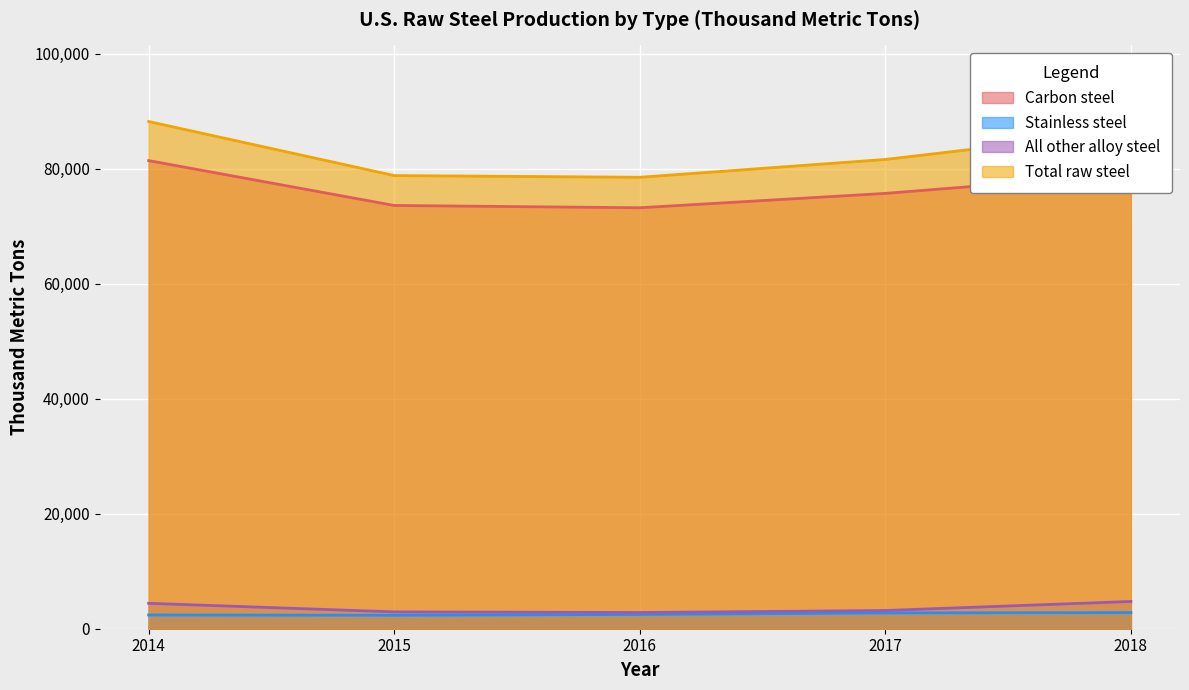

True or false: All other alloy steel has a value of 2820 at 2016.

True